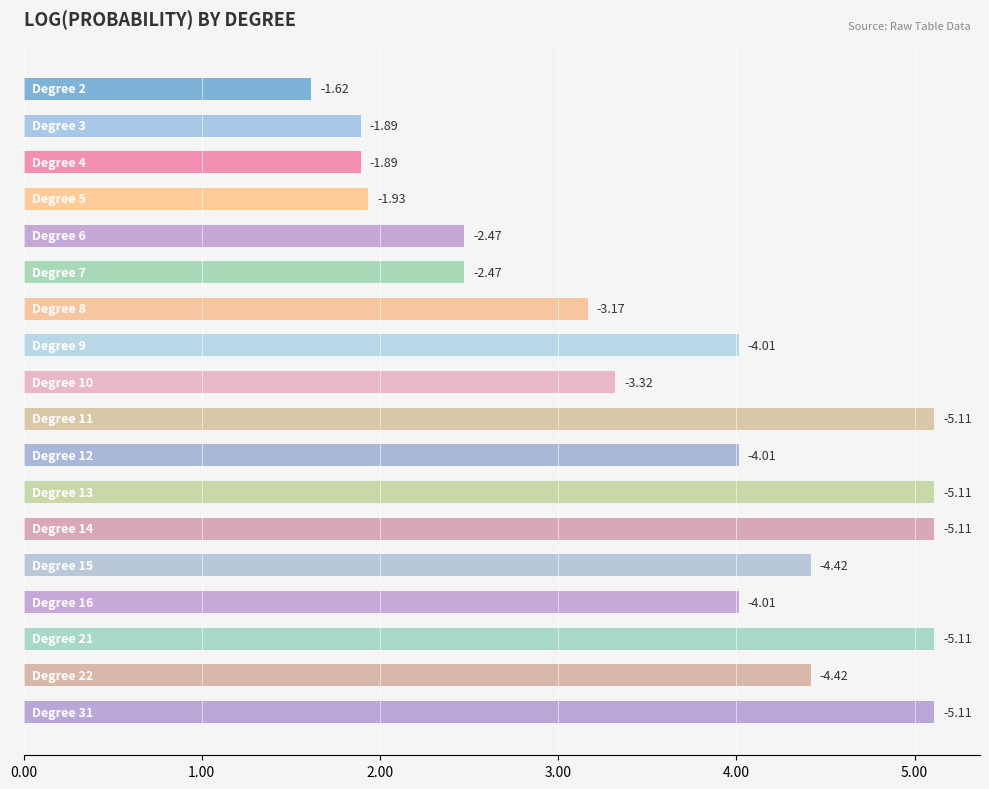

Does the chart contain any negative values?

No